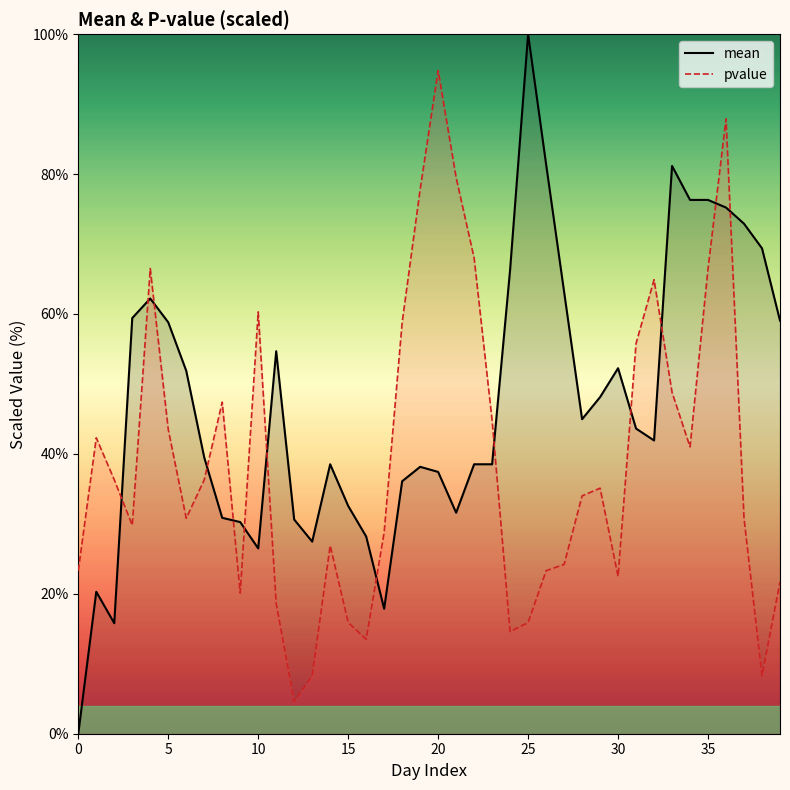

What is the sum of the mean values at 25 and 14?

138.5